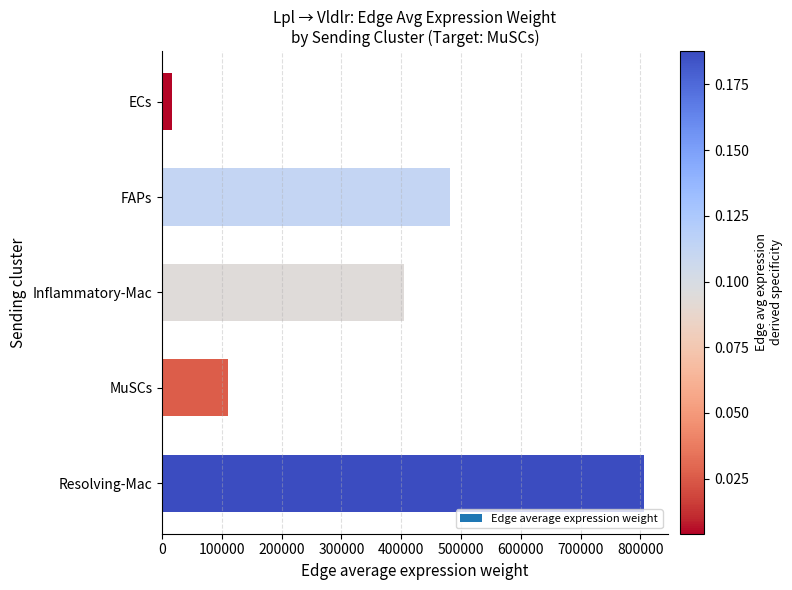

What is the smallest value displayed?

17309.8